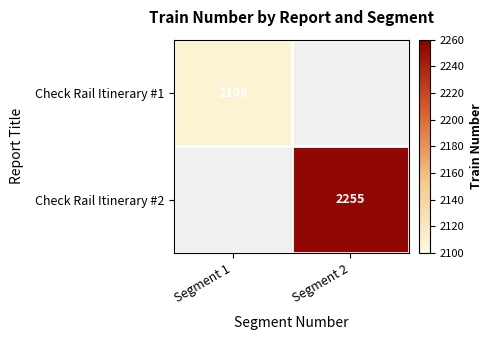

Is the value of Check Rail Itinerary #2 at Segment 2 greater than the value of Check Rail Itinerary #1 at Segment 1?

Yes